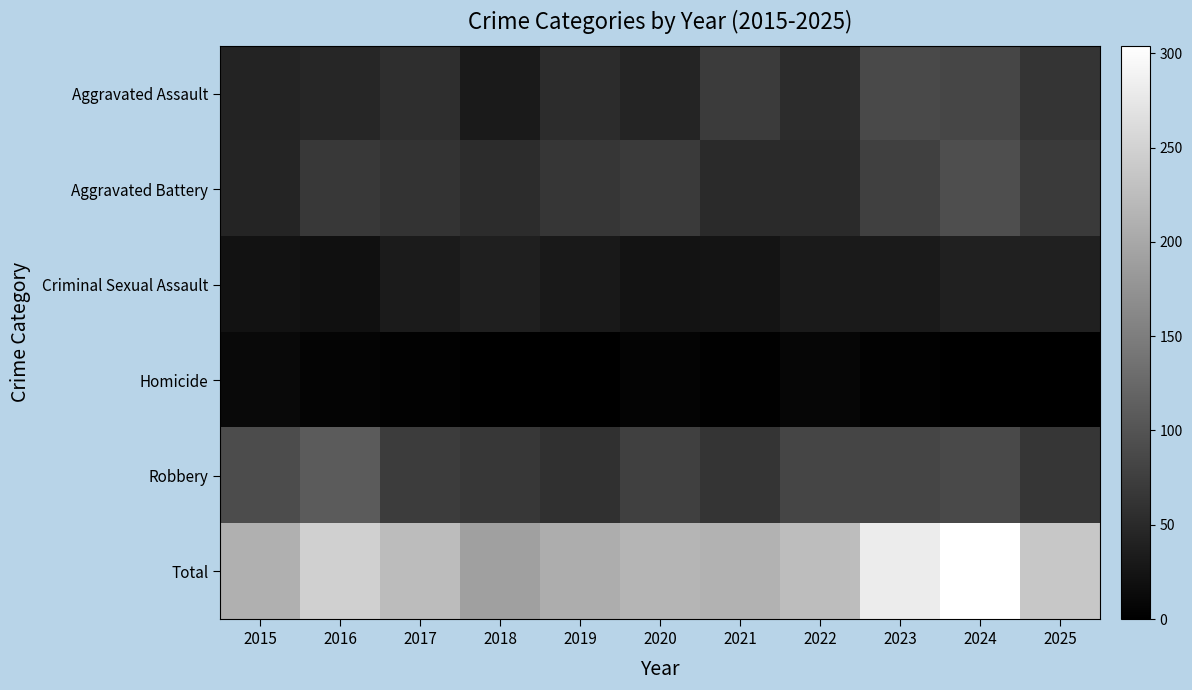

What is the spread (max minus min) of values at 2015?

198